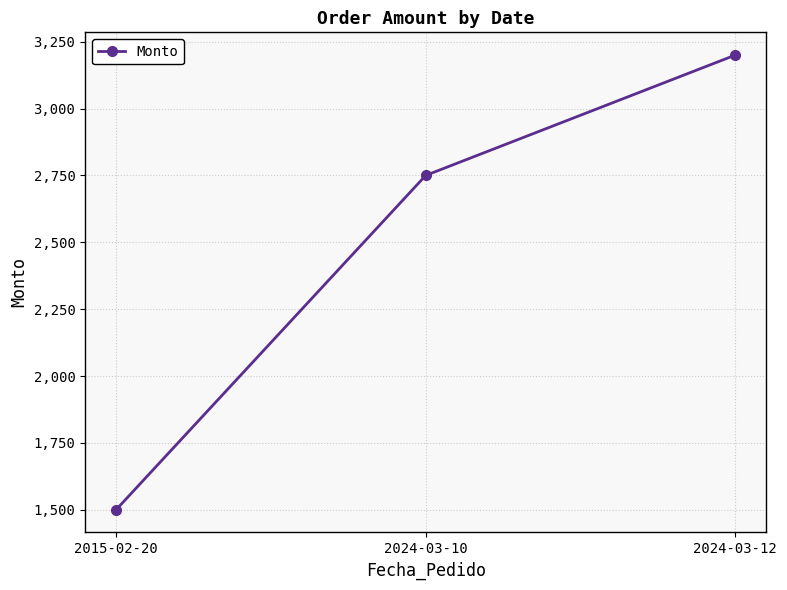

How many values are below 2750?

1